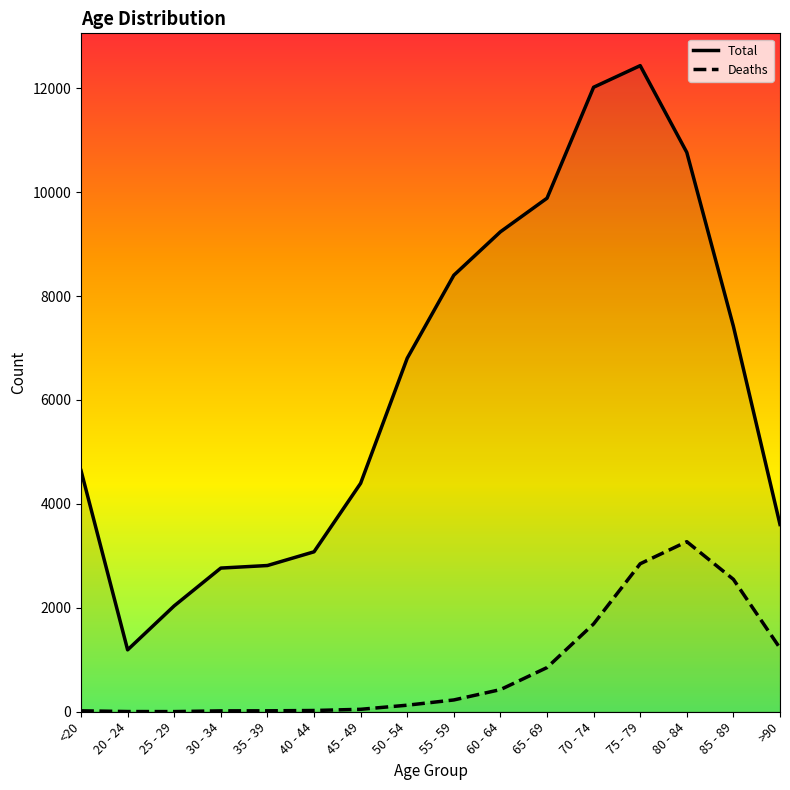

Reading left to right, list all the values displayed in this chart.

Deaths: 18	4	3	17	18	24	47	126	227	426	850	1690	2848	3273	2548	1224
Total: 4641	1191	2038	2765	2814	3078	4396	6803	8400	9236	9883	12018	12434	10764	7417	3604